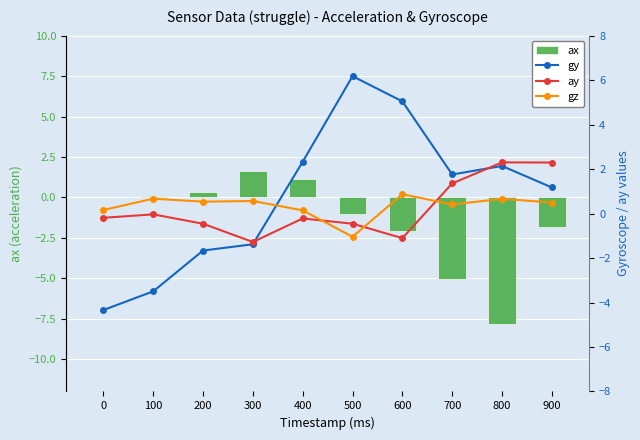

Is it true that gy equals -4.9 at 100?

False